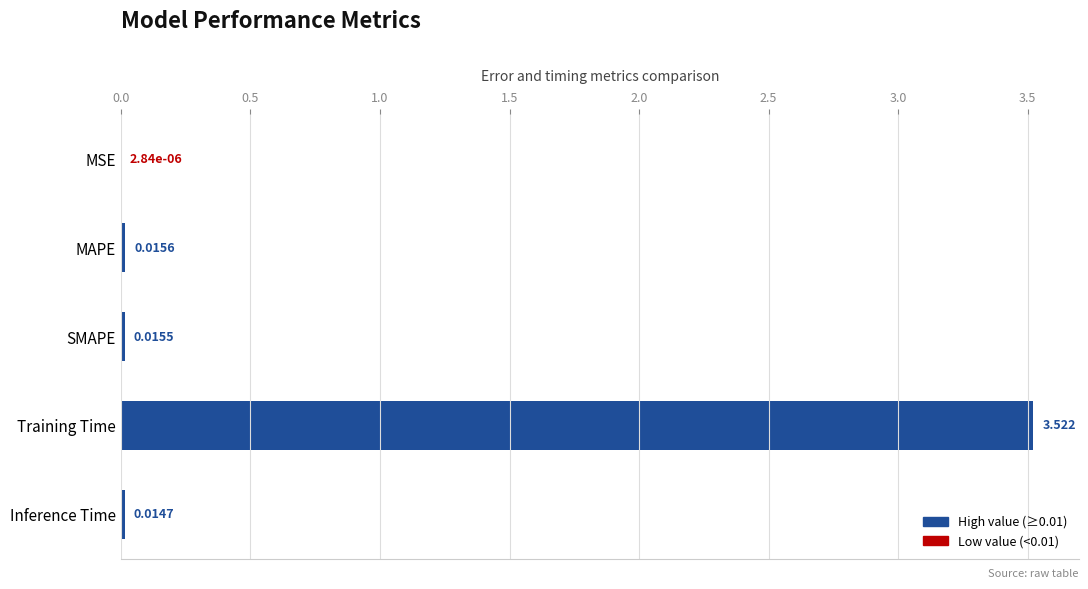

Are the bars grouped side by side (vs. stacked)?

No